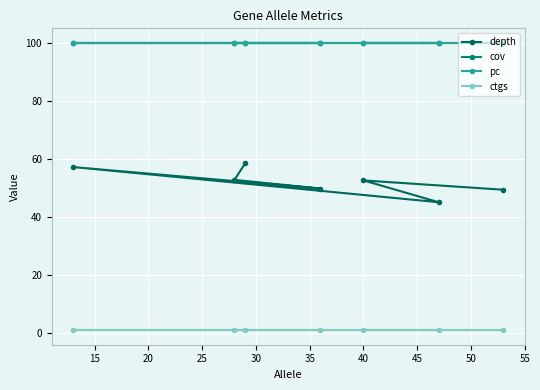

Reading left to right, list all the values displayed in this chart.

depth: 49.4	52.6	45.1	57.2	49.8	52.8	58.5
cov: 100.0	100.0	100.0	100.0	100.0	100.0	100.0
pc: 100.0	100.0	100.0	100.0	100.0	100.0	100.0
ctgs: 1.0	1.0	1.0	1.0	1.0	1.0	1.0